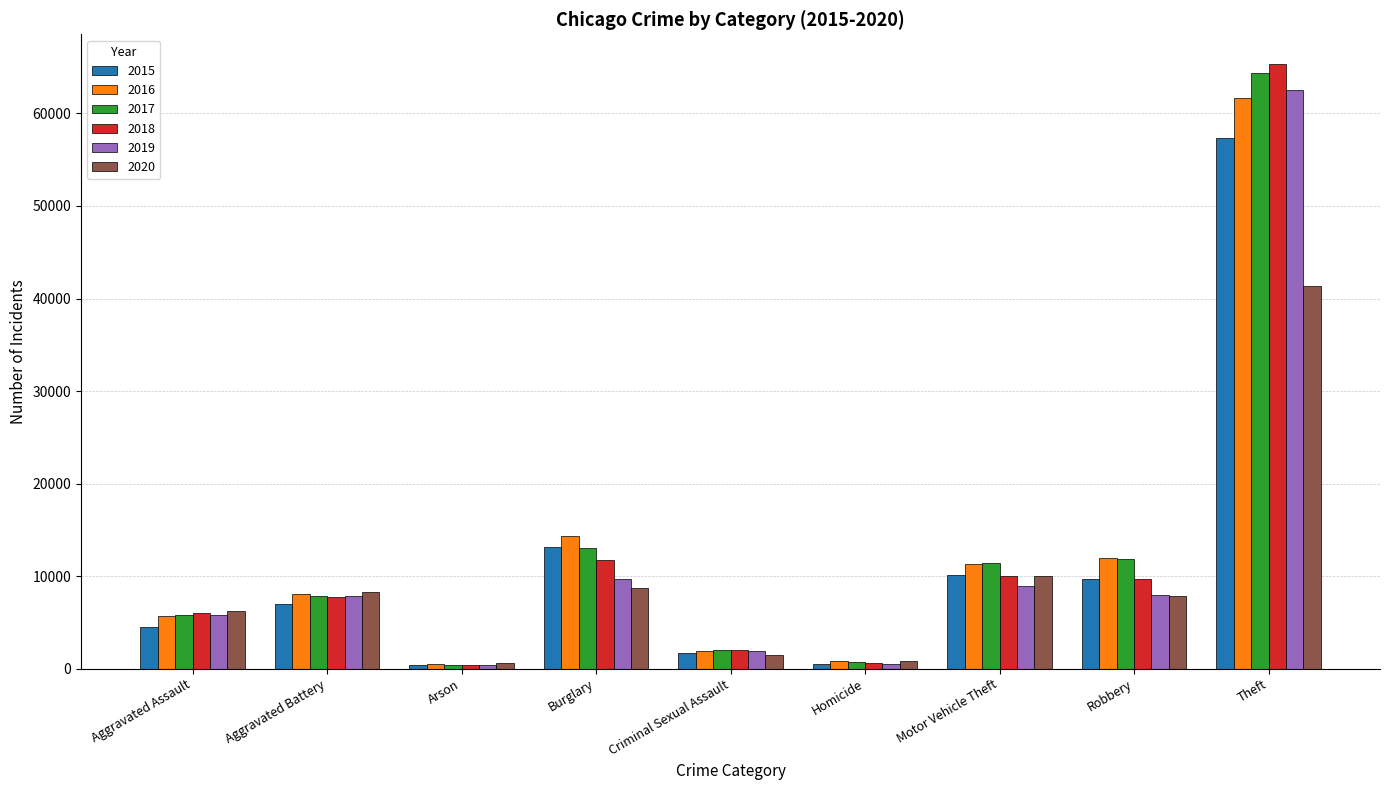

What are all the series names shown in the legend?

2015, 2016, 2017, 2018, 2019, 2020